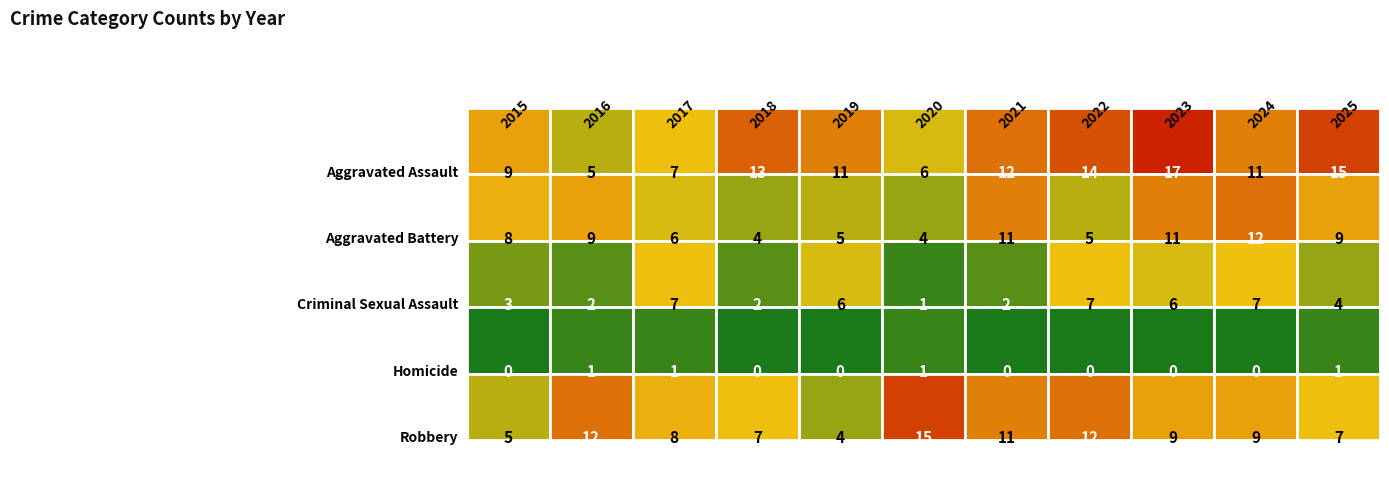

What is the lowest value of the Robbery series?

4